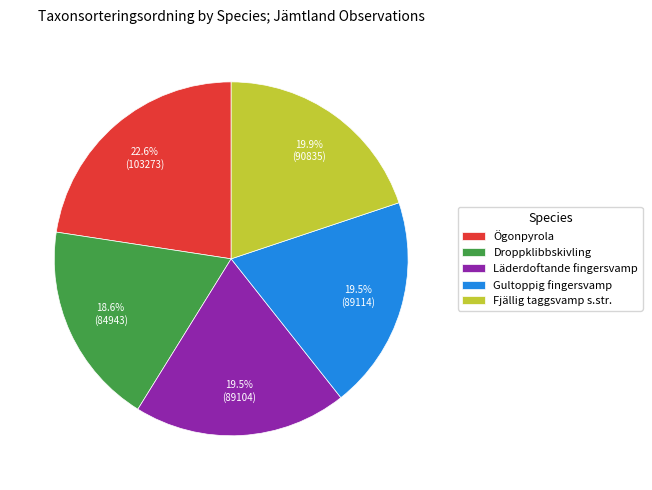

How many slices are in this pie chart?

5